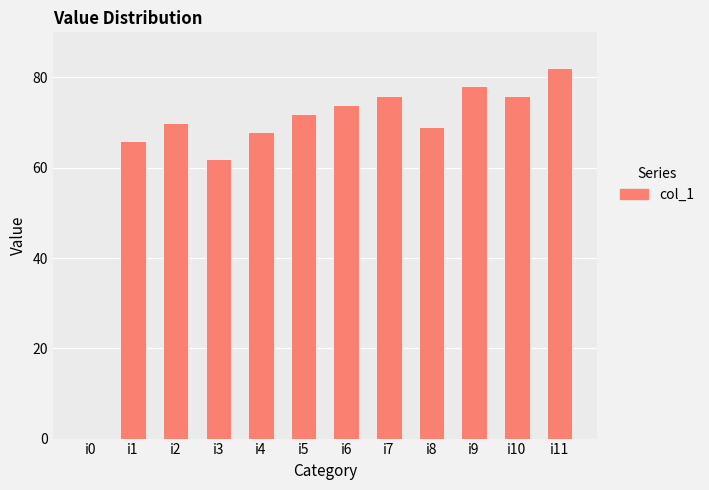

At which label is the value closest to 41?

i3